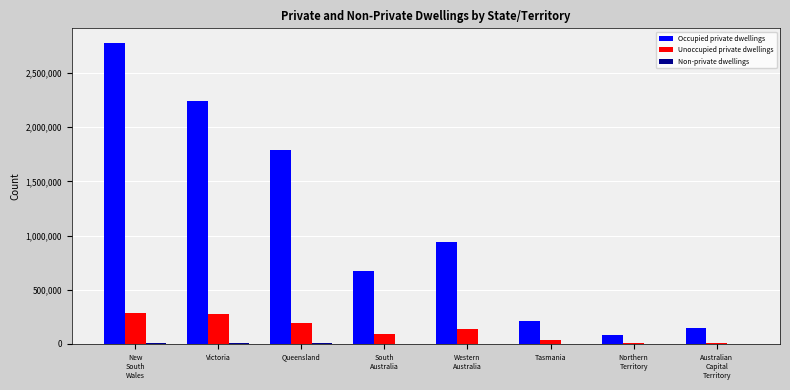

At which label does Unoccupied private dwellings first exceed 132874?

New
South
Wales